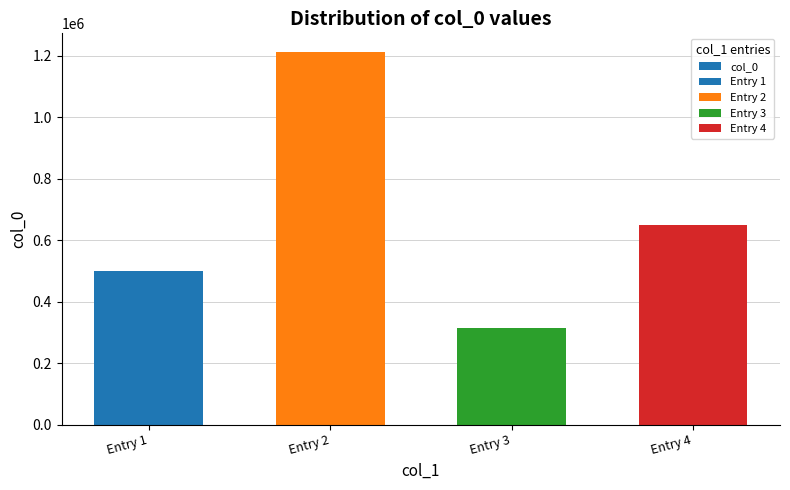

What is the average value?

669307